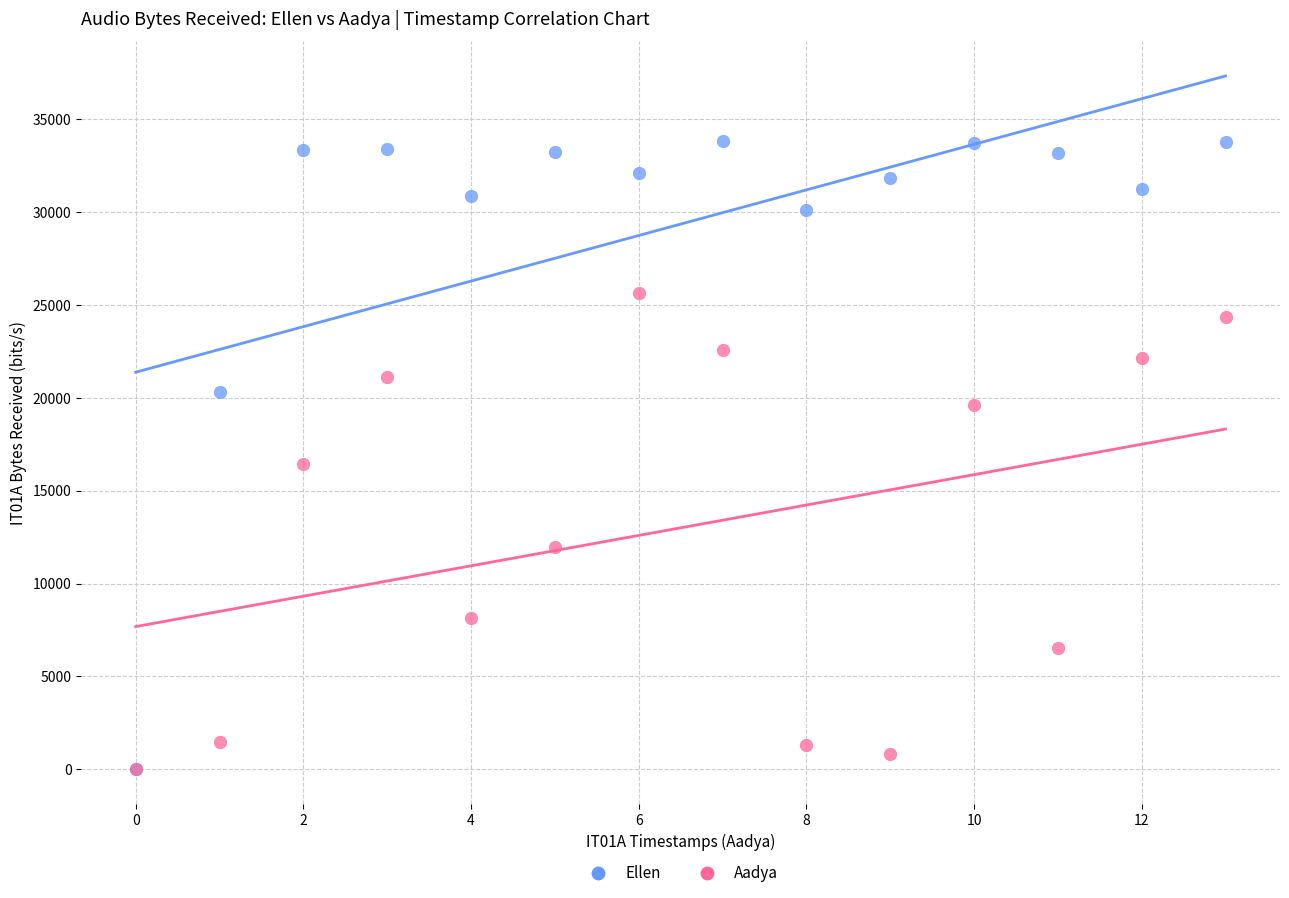

Which series has the widest spread of Y values?

Ellen